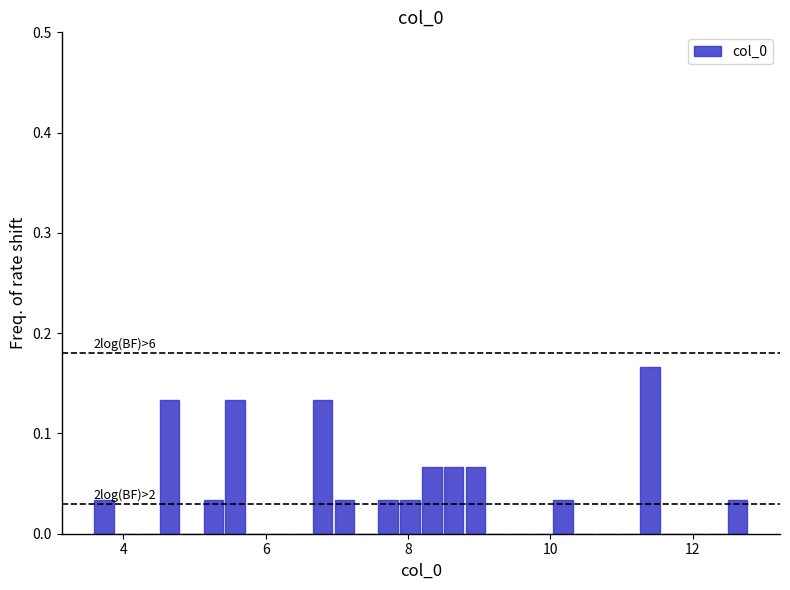

Read against the x-axis, roughly where is the centre of the tallest bar?

11.4